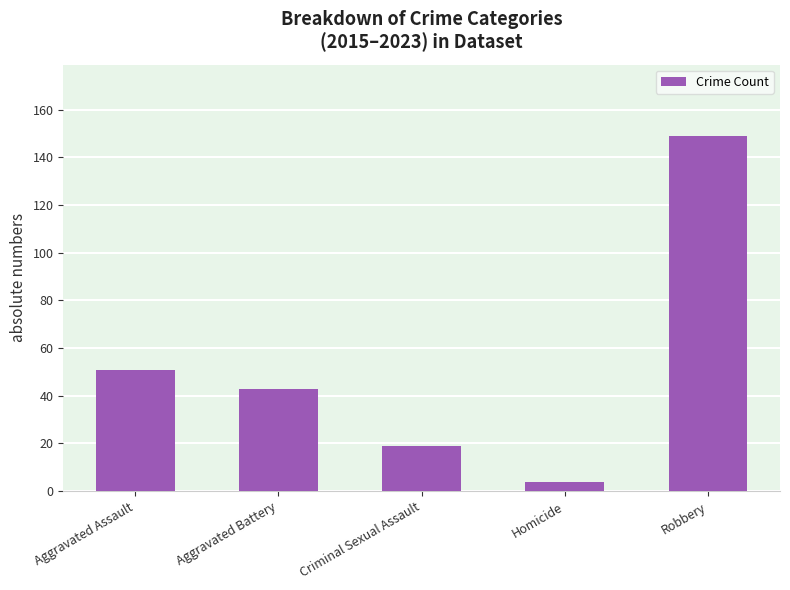

Which label corresponds to the largest value in the chart?

Robbery